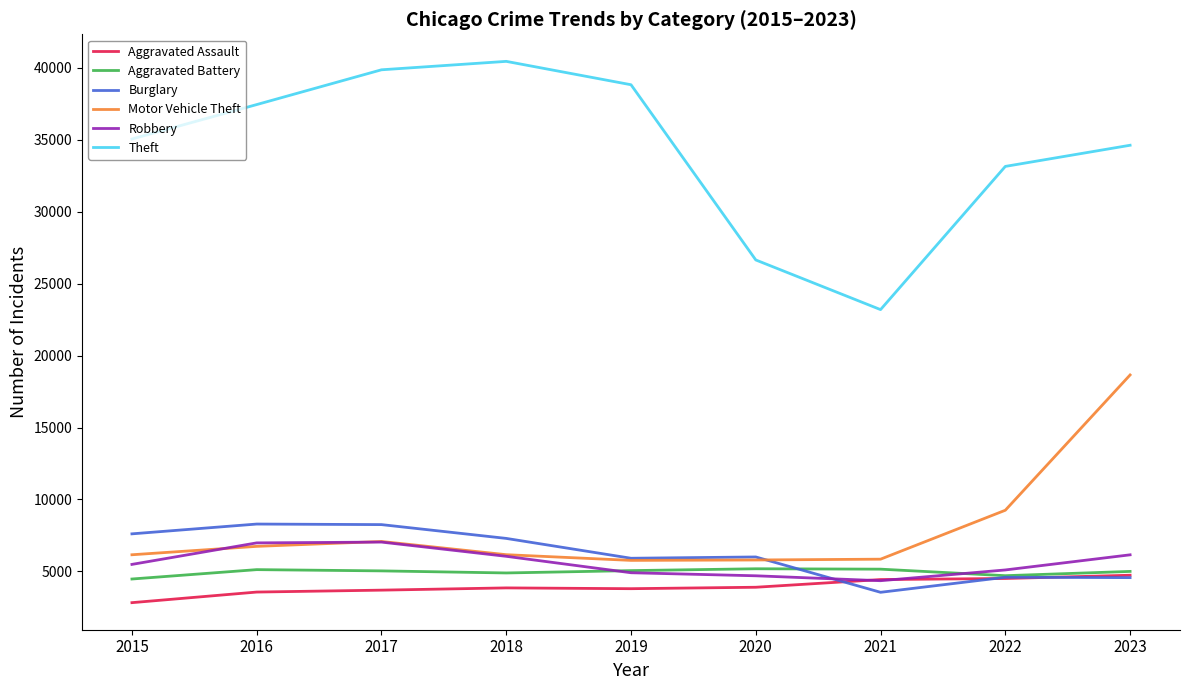

What is the smallest value displayed?

2826